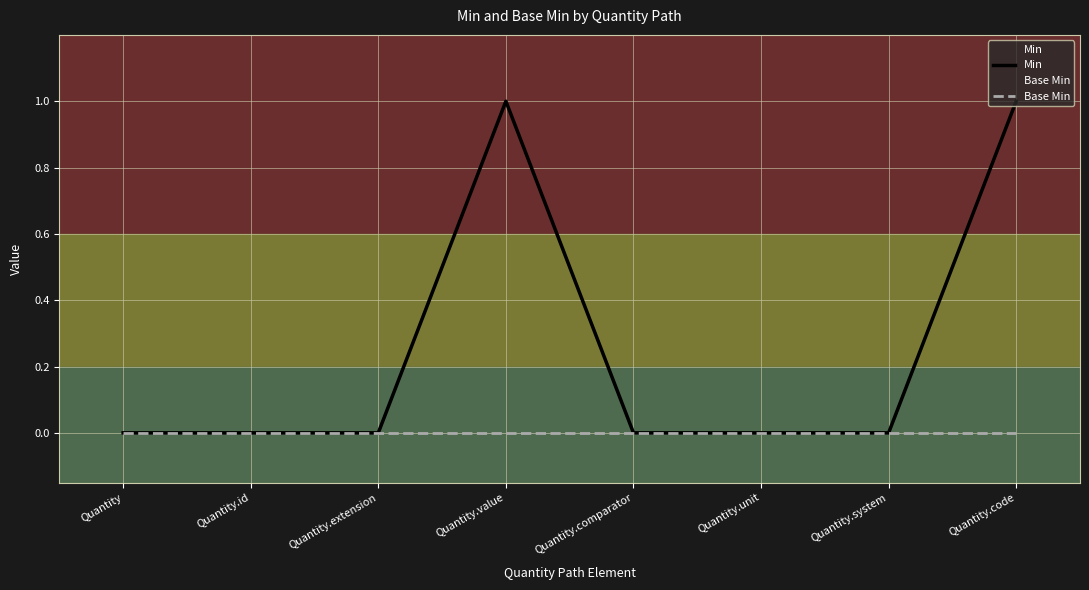

What is the highest value of the Min series?

1